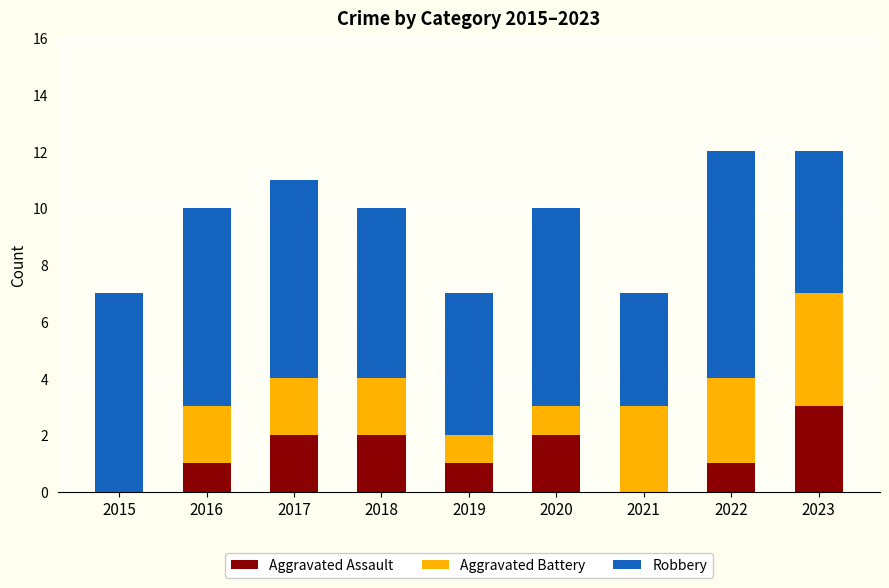

Which category has the highest value in the Aggravated Assault series?

2023